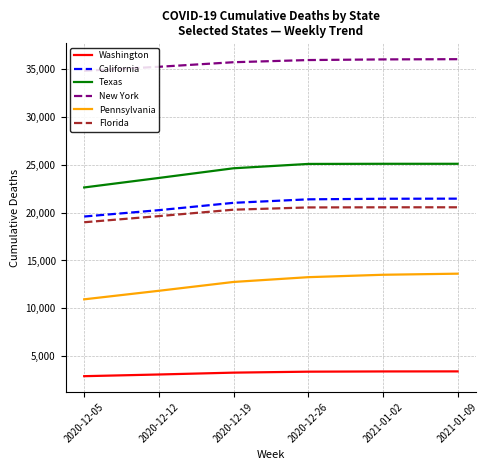

Is it true that Florida equals 32324 at 2020-12-26?

False